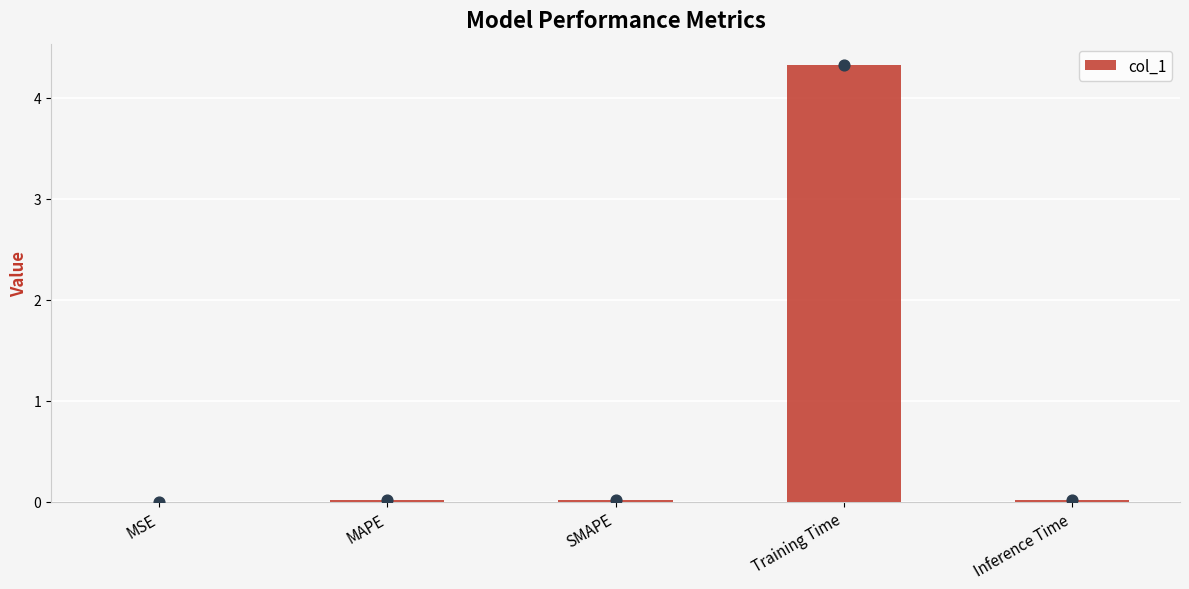

Between Inference Time and SMAPE, which is larger?

Inference Time